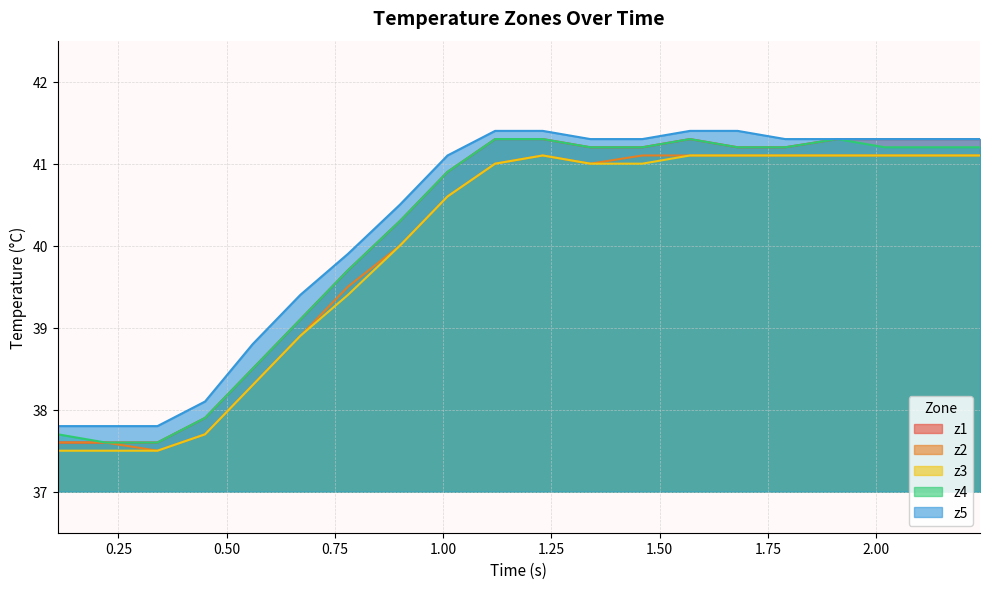

What is the value of the z3 point at the 15th from the left?

41.1